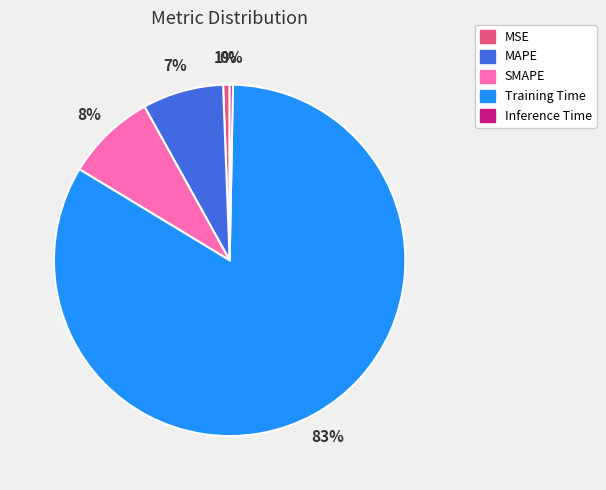

To the nearest percent, what portion does MAPE represent?

7%